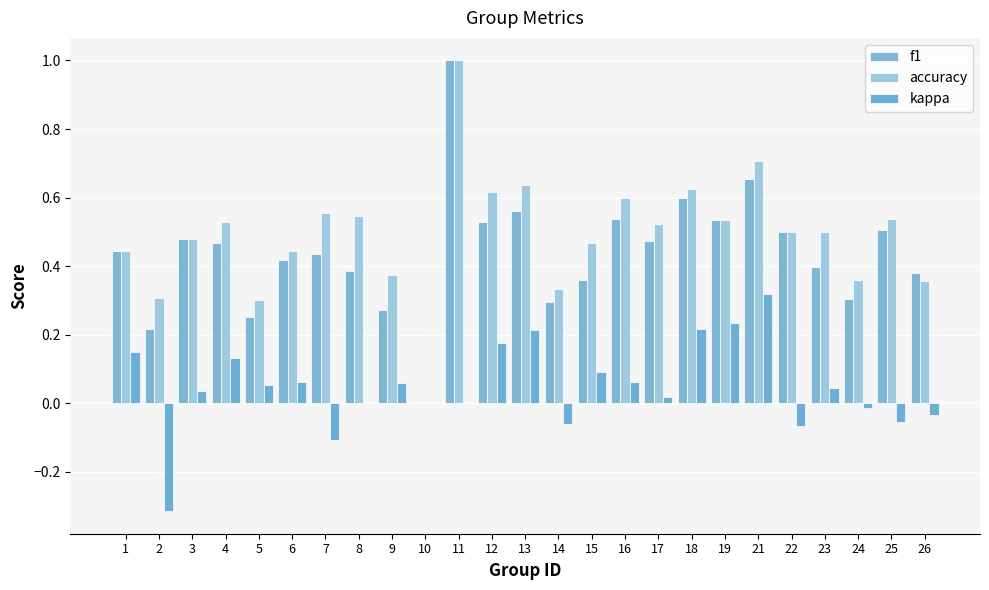

Which category has the lowest value in the f1 series?

10